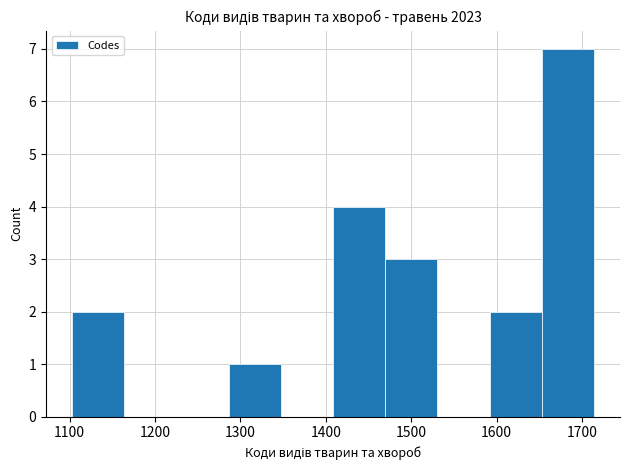

Reading left to right, transcribe this chart: for each bar, give the range it covers on the x-axis and its height. Neither the bar edges nor the heights are printed on the chart, so give them approximately, as read against the axes.

1100 to 1160: 2
1160 to 1230: 0
1230 to 1290: 0
1290 to 1350: 1
1350 to 1410: 0
1410 to 1470: 4
1470 to 1530: 3
1530 to 1590: 0
1590 to 1650: 2
1650 to 1710: 7